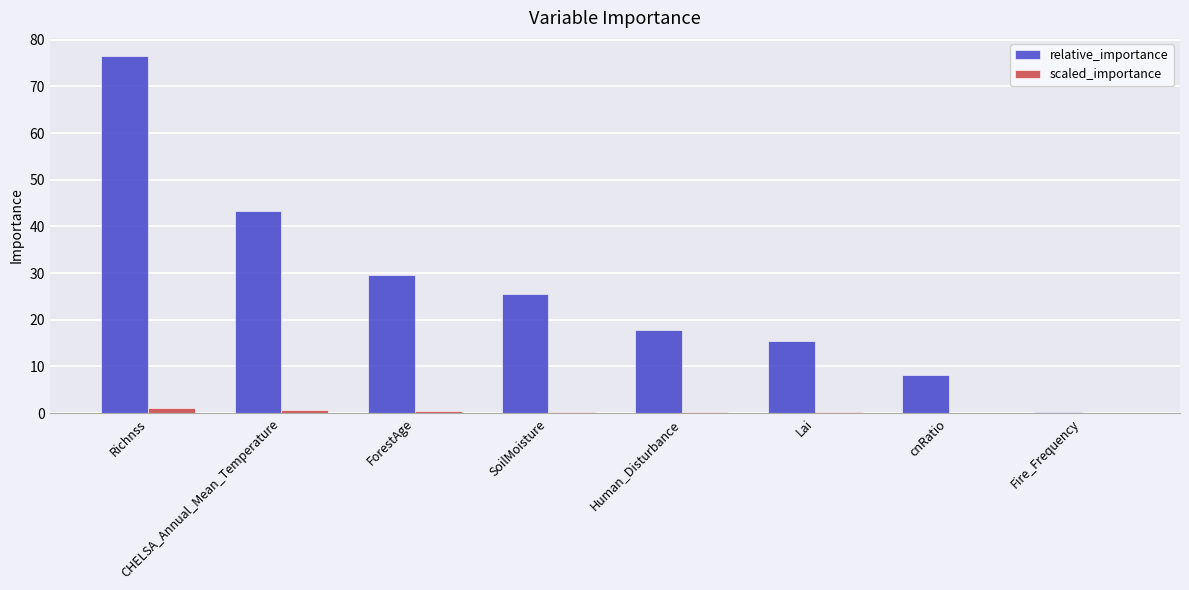

At which category is the sum across all series the highest?

Richnss